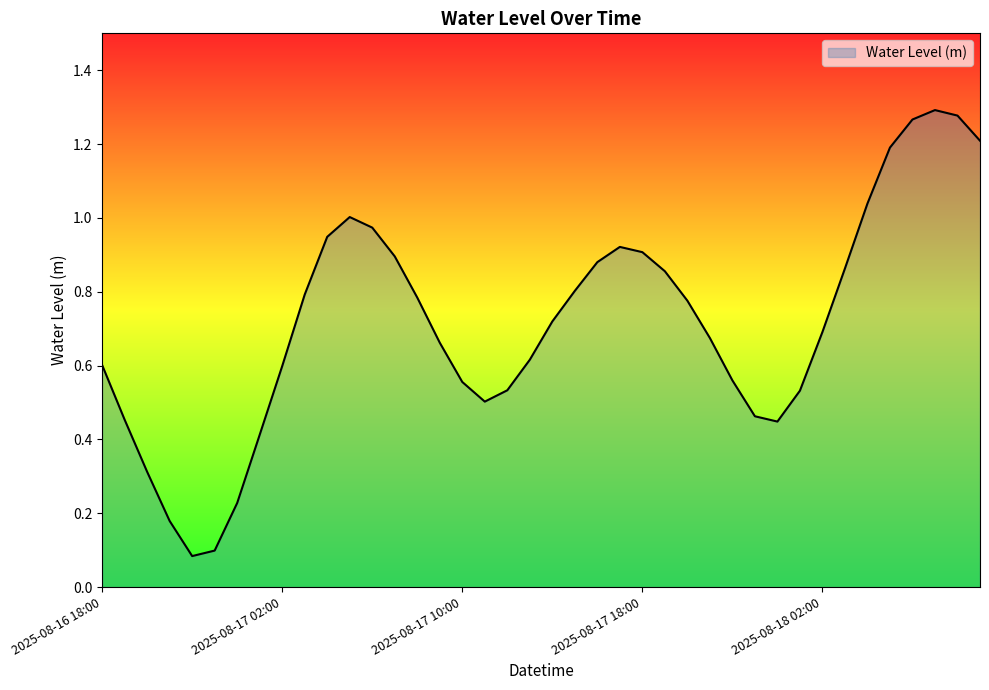

Does the chart display data point markers on the line(s)?

No